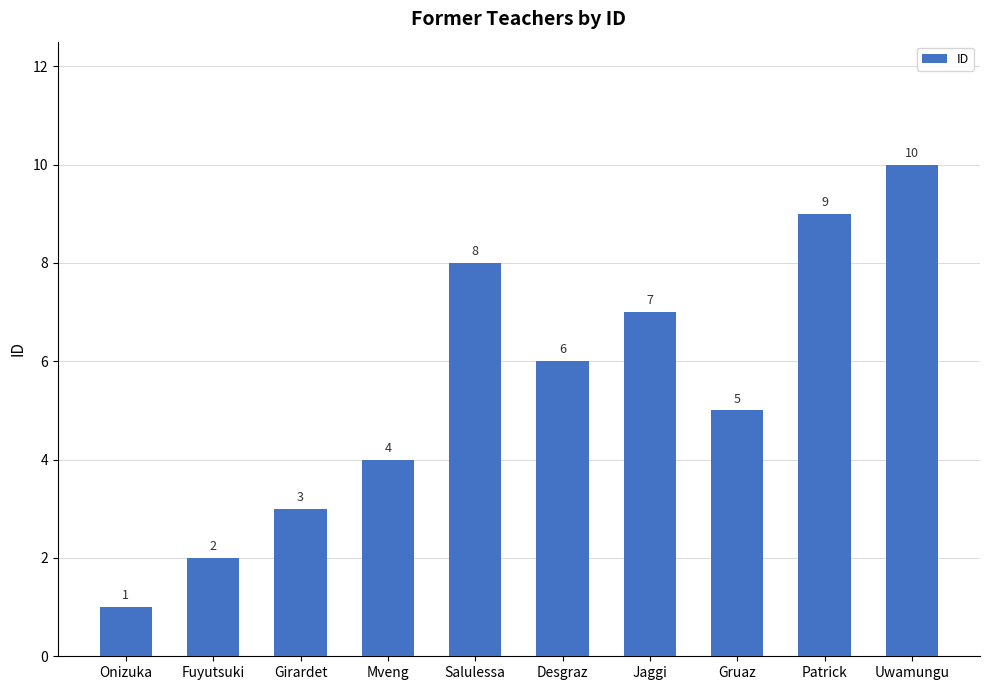

How many bars are there in total?

10